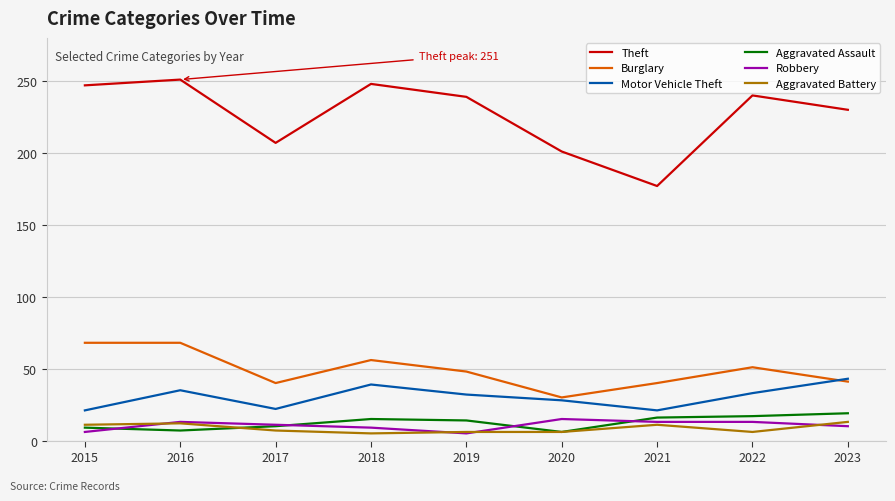

Read the Robbery value at 2017.

11